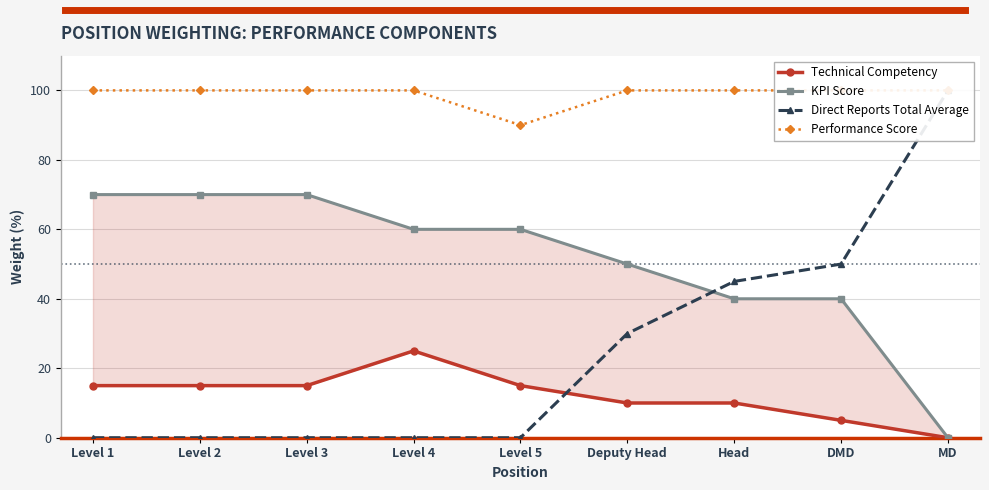

Reading right to left, what are all the values shown in this chart?

Technical Competency: MD=0.0	DMD=0.1	Head=0.1	Deputy Head=0.1	Level 5=0.1	Level 4=0.2	Level 3=0.1	Level 2=0.1	Level 1=0.1
KPI Score: MD=0.0	DMD=0.4	Head=0.4	Deputy Head=0.5	Level 5=0.6	Level 4=0.6	Level 3=0.7	Level 2=0.7	Level 1=0.7
Direct Reports Total Average: MD=1.0	DMD=0.5	Head=0.5	Deputy Head=0.3	Level 5=0.0	Level 4=0.0	Level 3=0.0	Level 2=0.0	Level 1=0.0
Performance Score: MD=1.0	DMD=1.0	Head=1.0	Deputy Head=1.0	Level 5=0.9	Level 4=1.0	Level 3=1.0	Level 2=1.0	Level 1=1.0